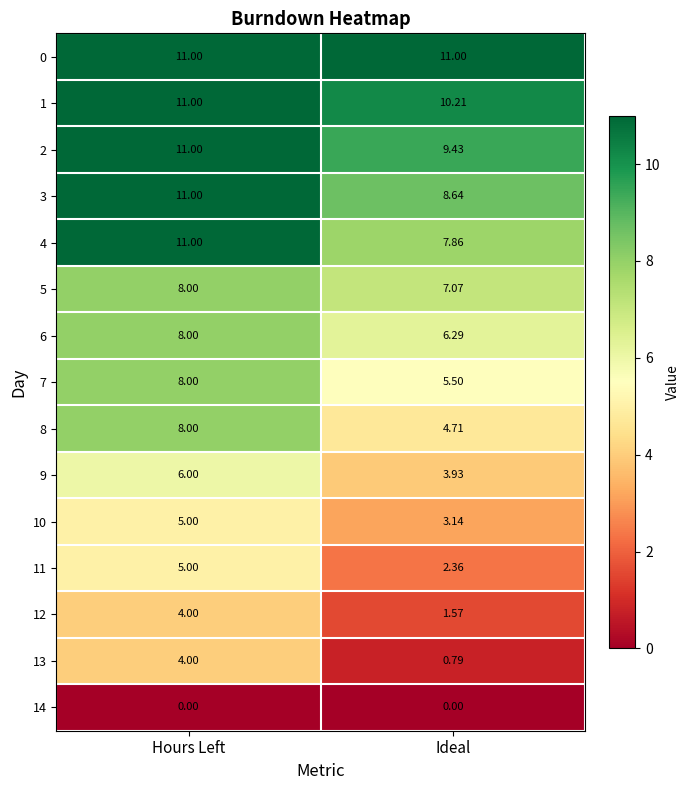

Rank the series at Ideal from highest to lowest value.

0, 1, 2, 3, 4, 5, 6, 7, 8, 9, 10, 11, 12, 13, 14